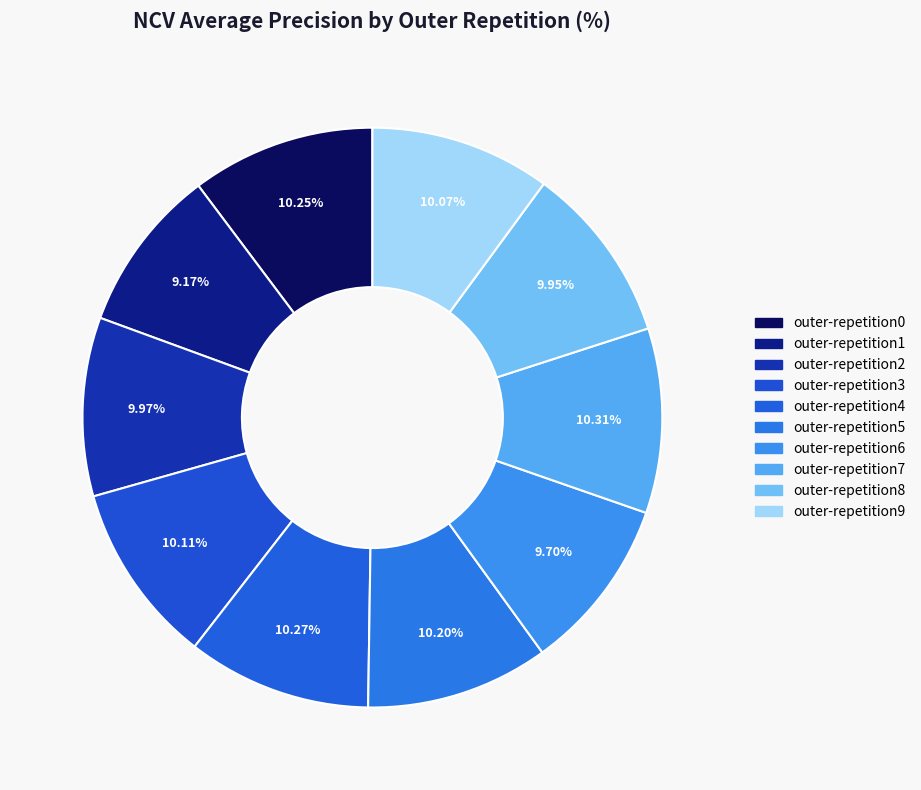

How many segments does this pie chart have?

10